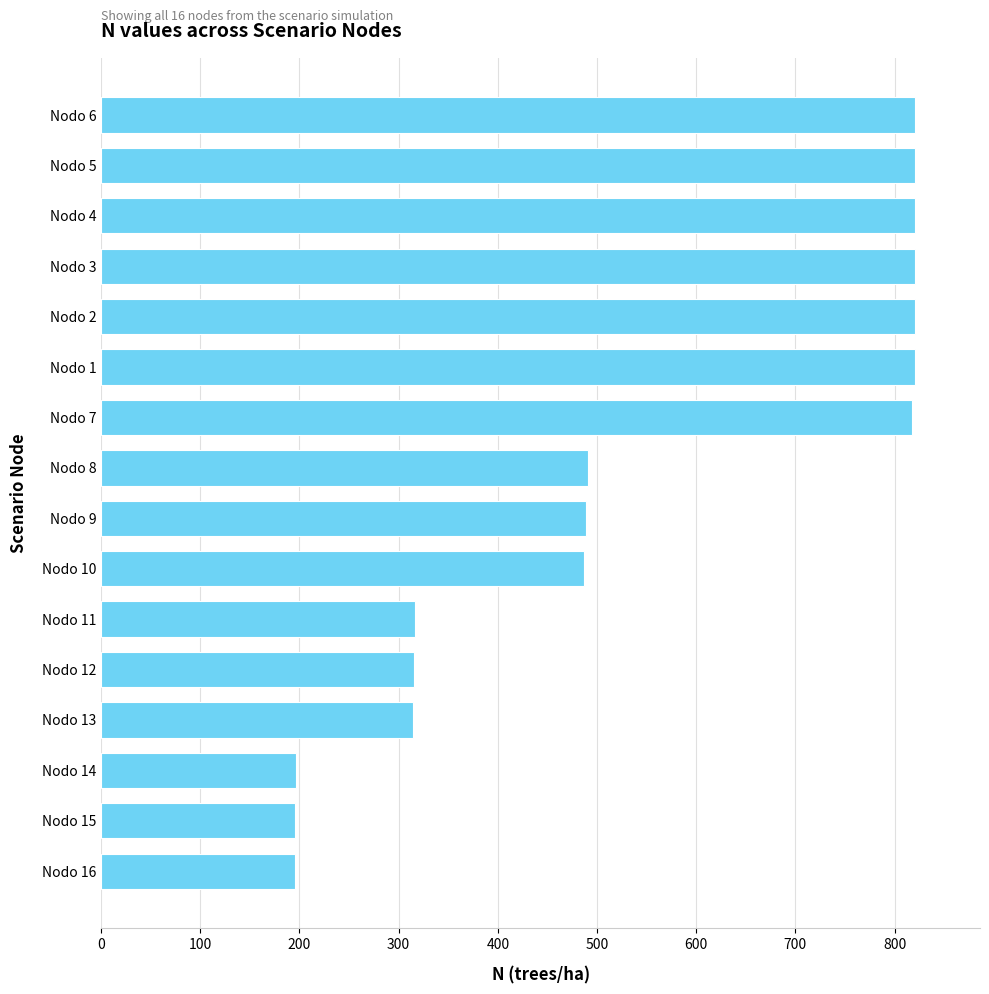

Between Nodo 11 and Nodo 5, which is larger?

Nodo 5